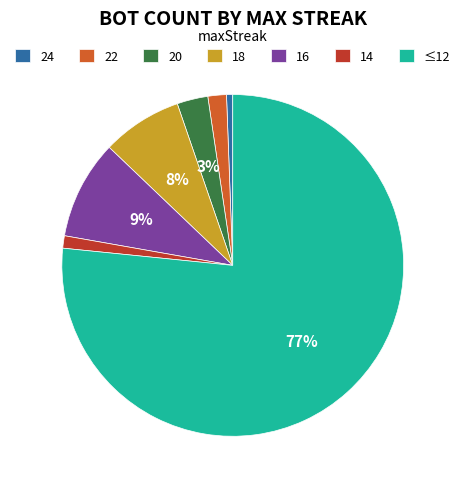

Which category has the smallest portion of the pie?

24